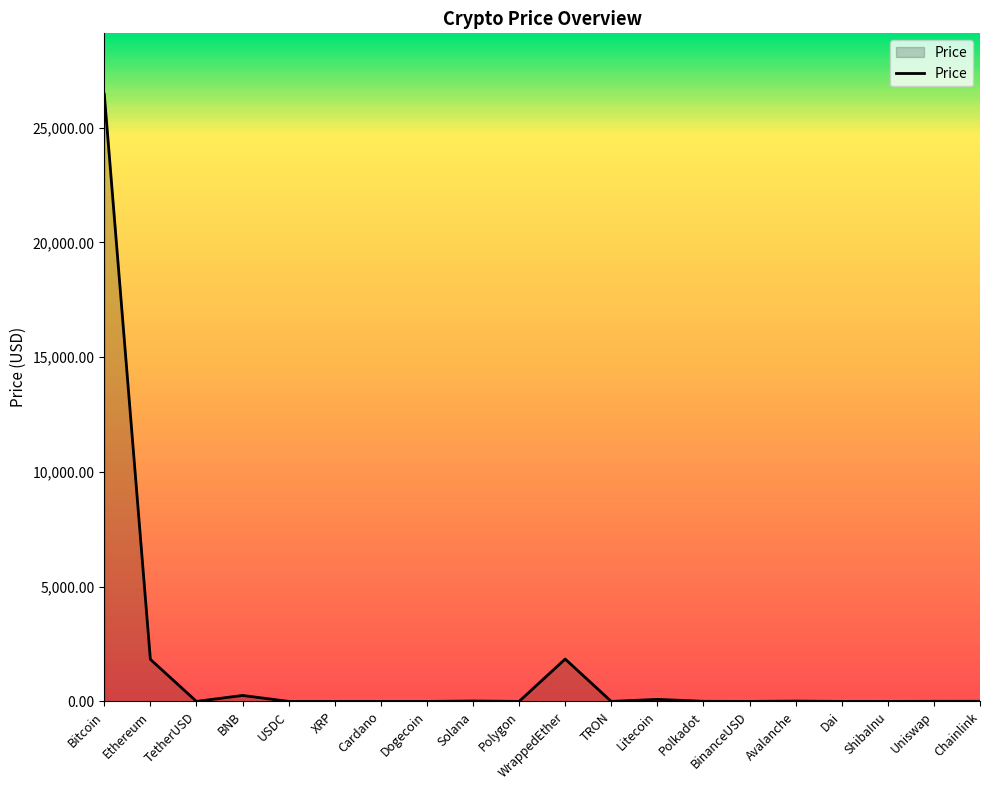

Where is the first local minimum?

TetherUSD